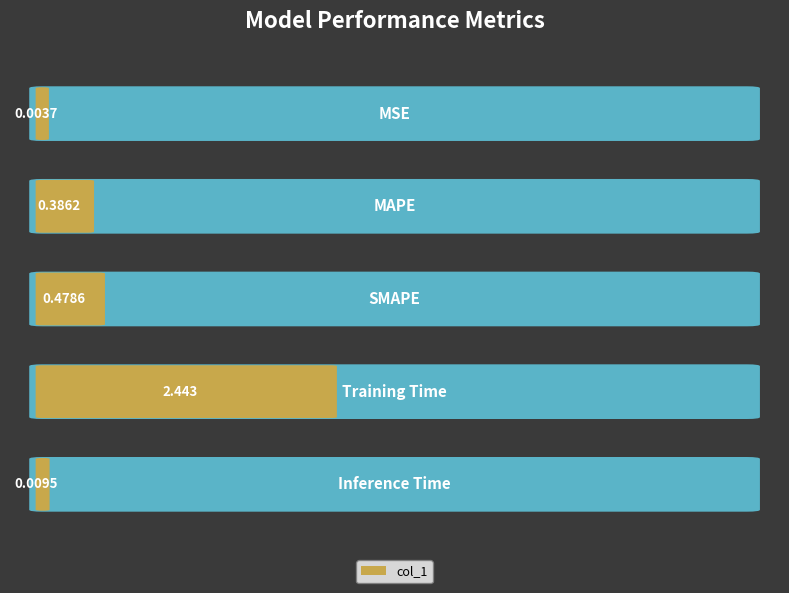

What is the difference between the second highest and minimum values?

0.5